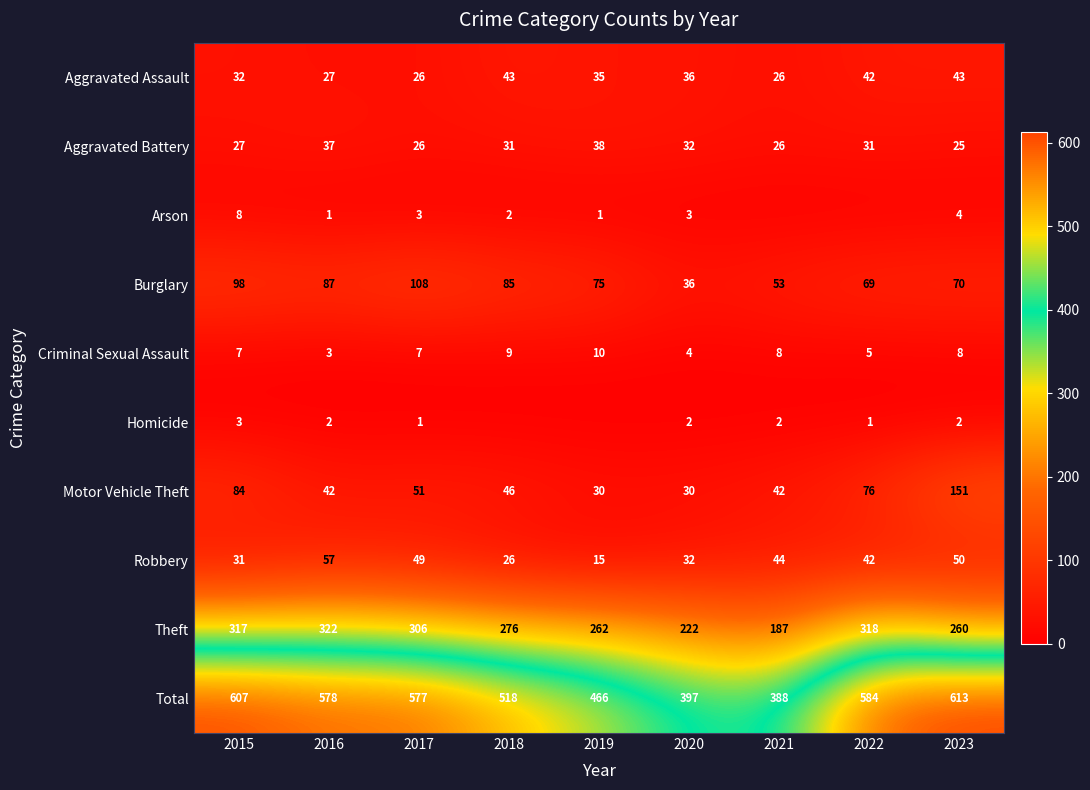

The value of Robbery at 2015 is 31. True or false?

True